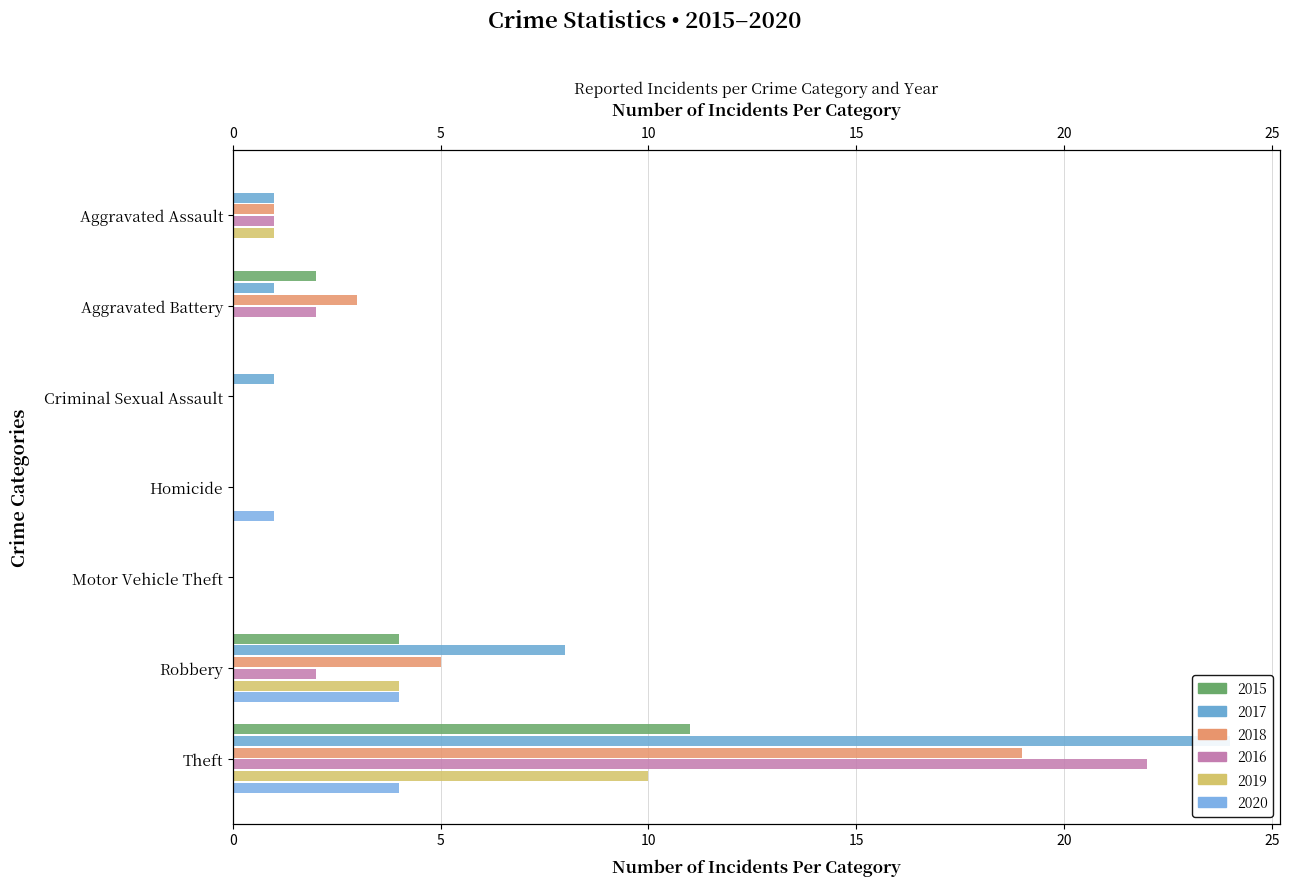

What position from the left is Aggravated Assault?

1